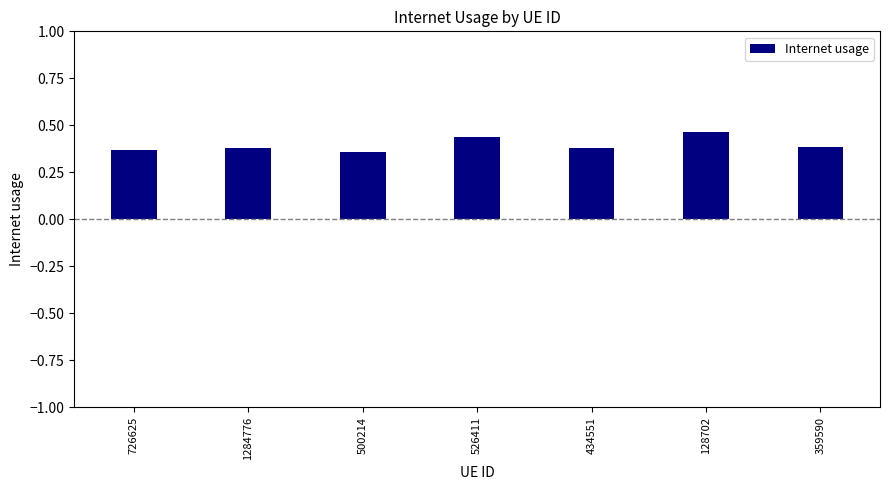

At which category does the chart reach its peak across all series?

128702